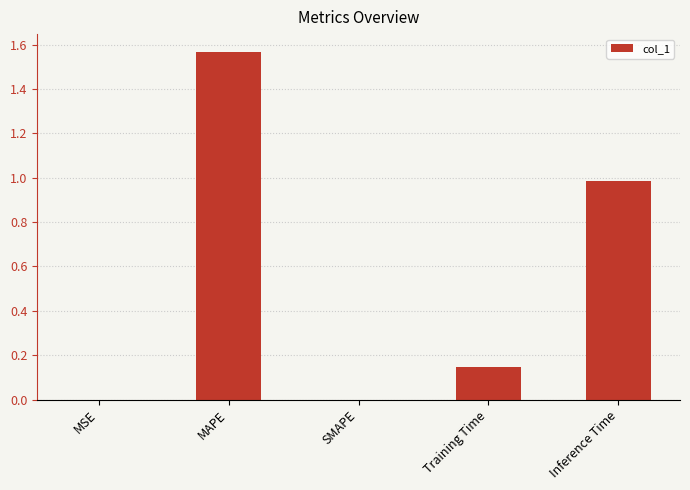

At which category does the chart reach its peak across all series?

MAPE